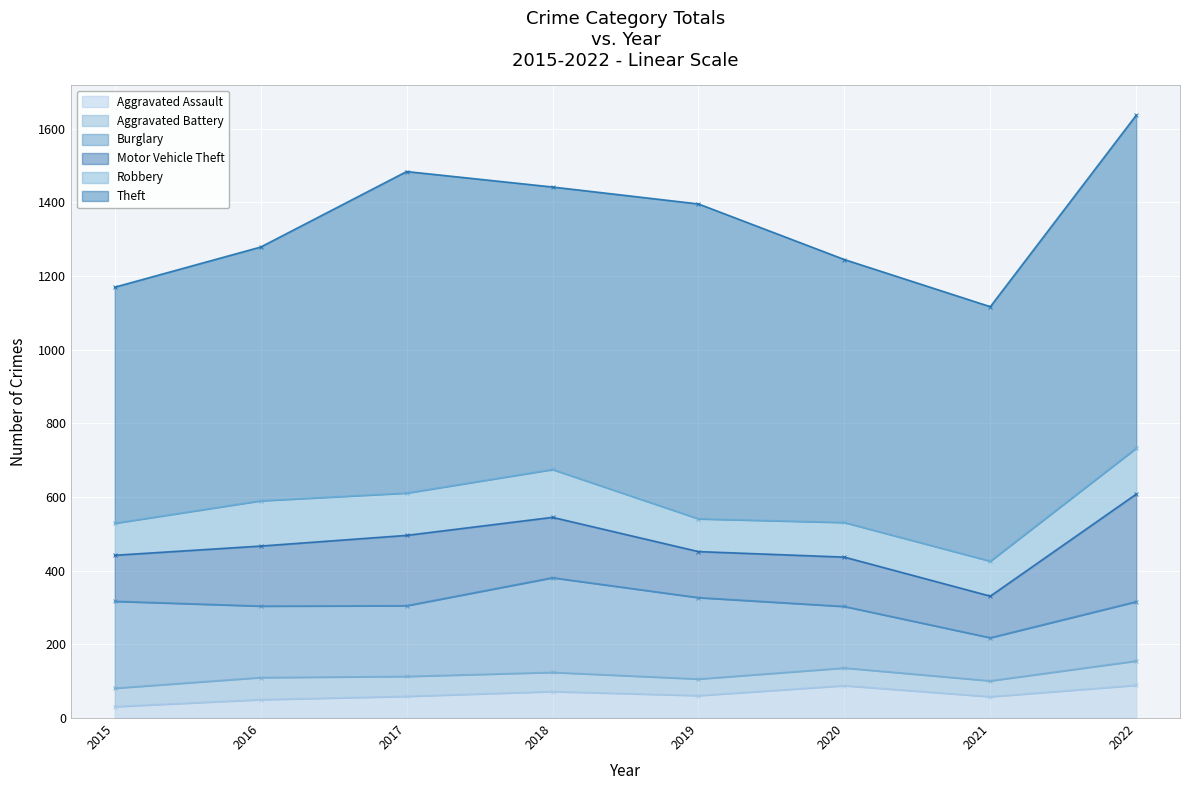

Which series has the largest total across all categories?

Theft